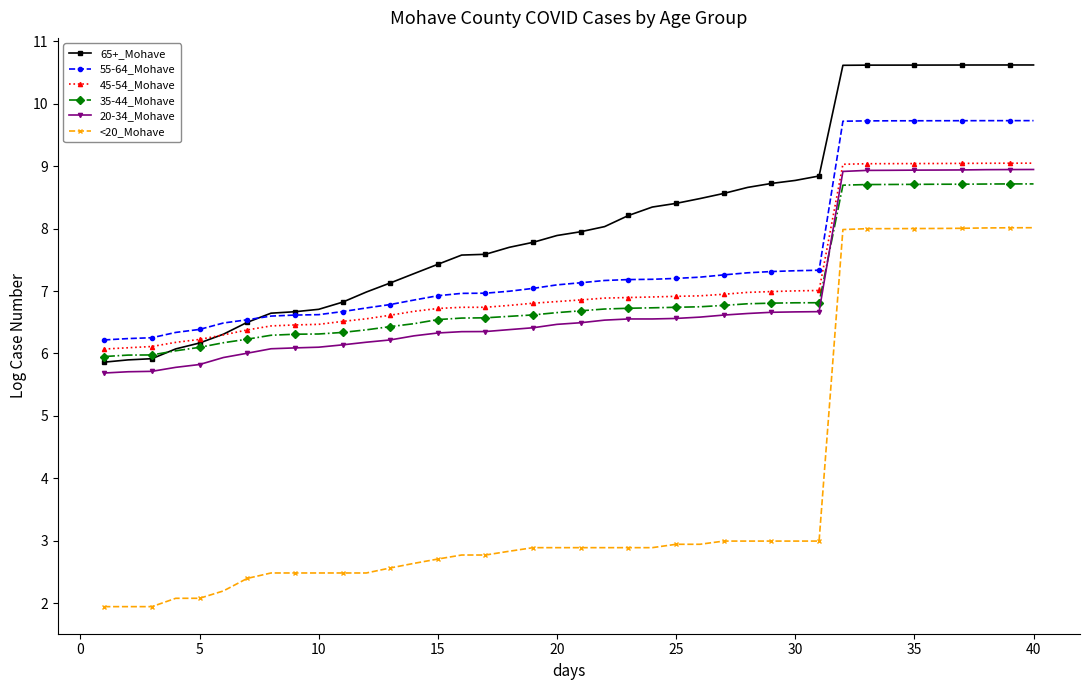

True or false: 20-34_Mohave and 65+_Mohave intersect in this chart.

False